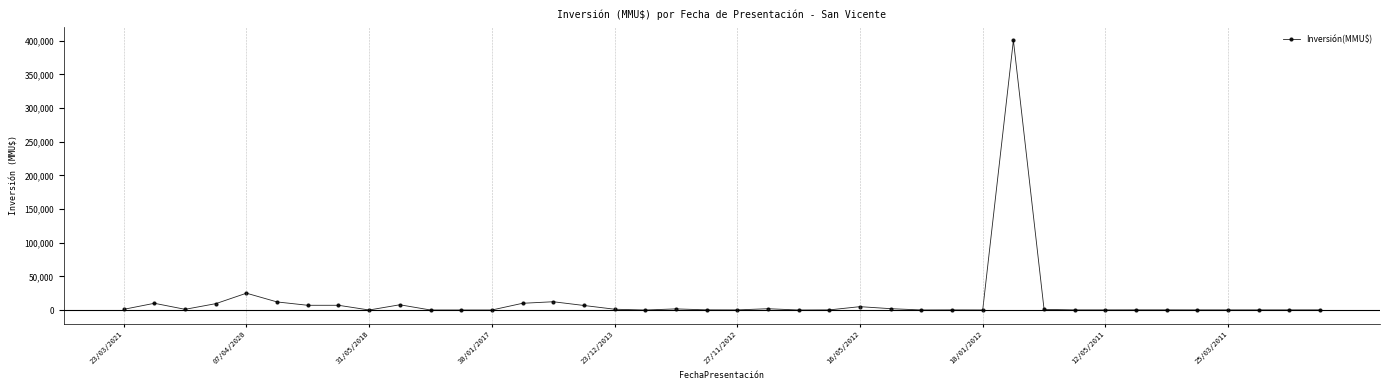

What is the difference between the second highest and second lowest values?

24980